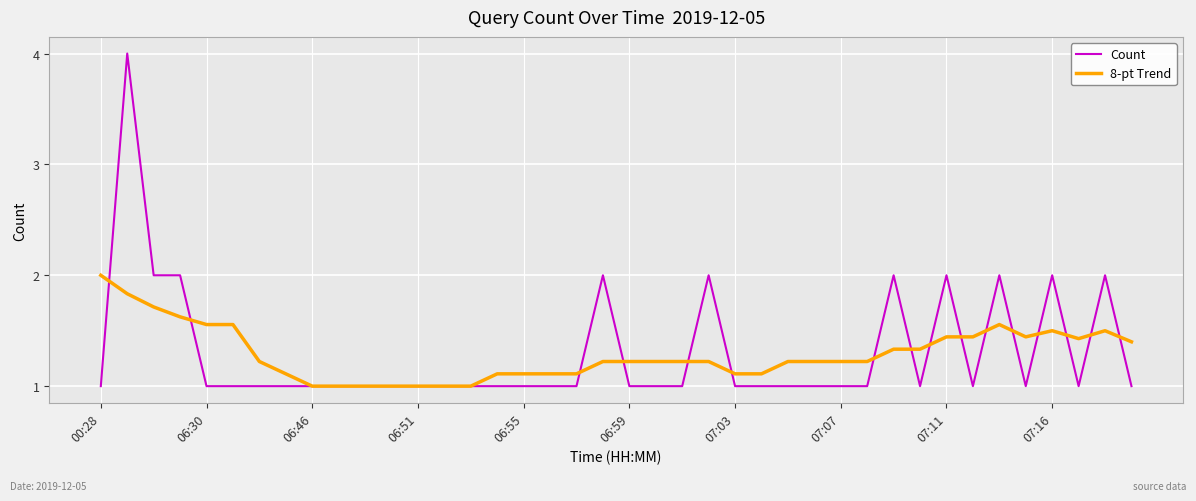

Which series has the largest range (max minus min)?

Count